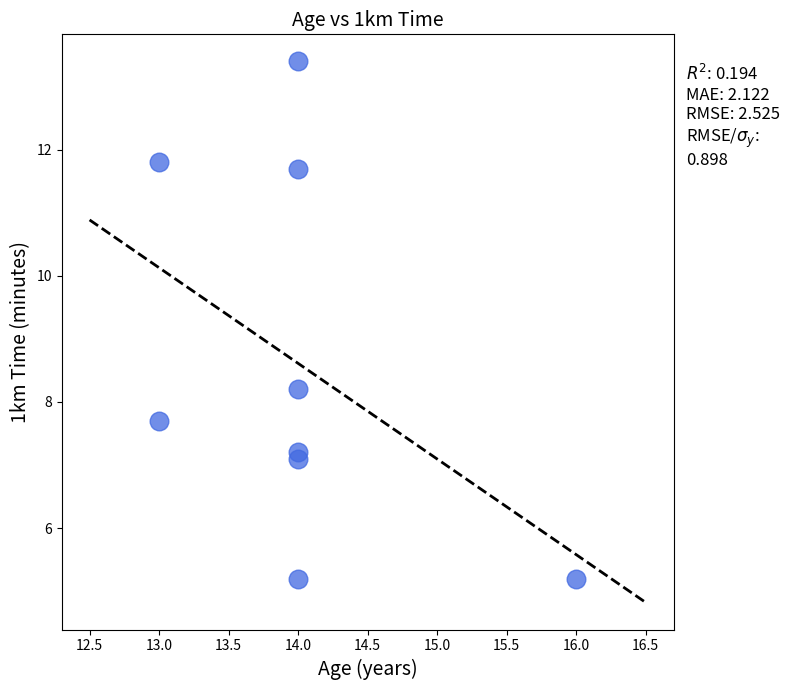

What is the average X value?

14.0